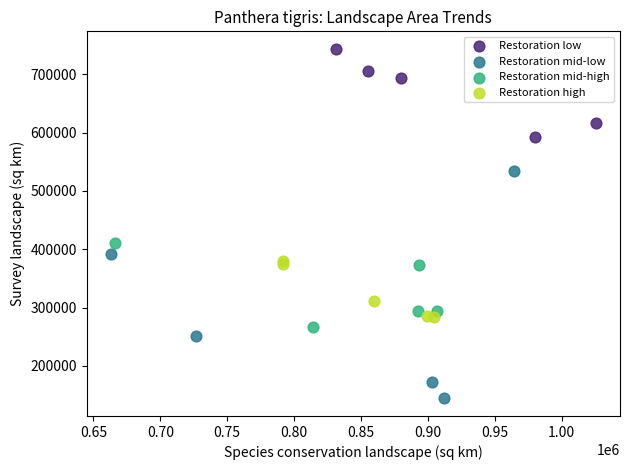

What are all the series names shown in the legend?

Restoration low, Restoration mid-low, Restoration mid-high, Restoration high